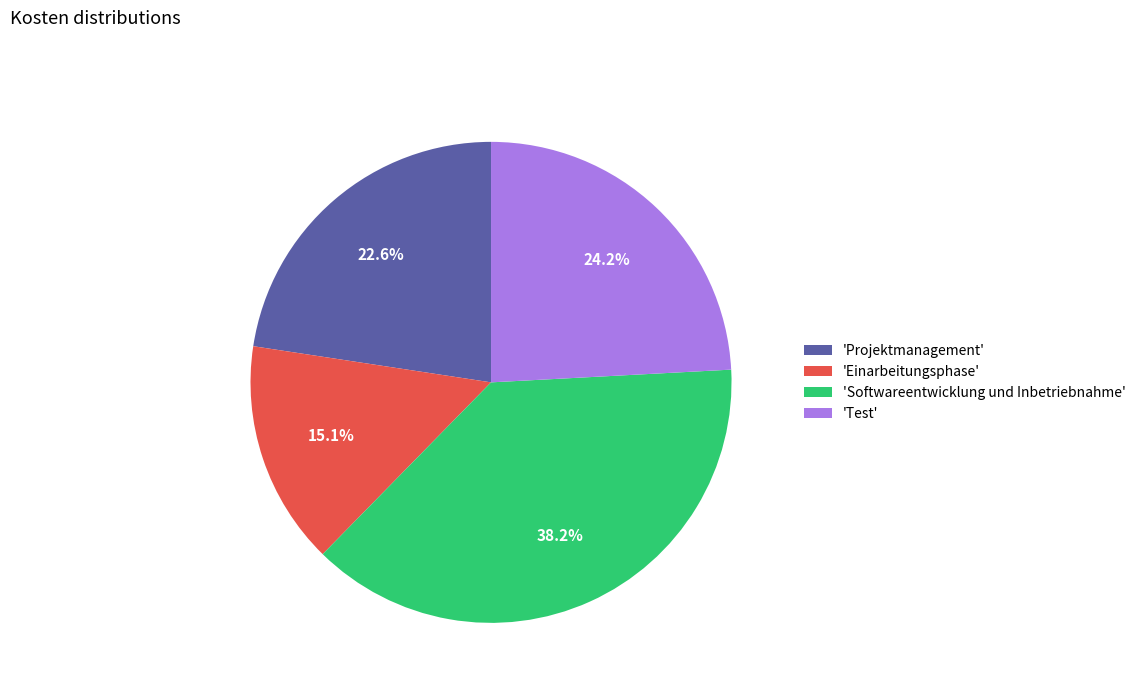

Between 'Einarbeitungsphase' and 'Projektmanagement', which is larger?

'Projektmanagement'